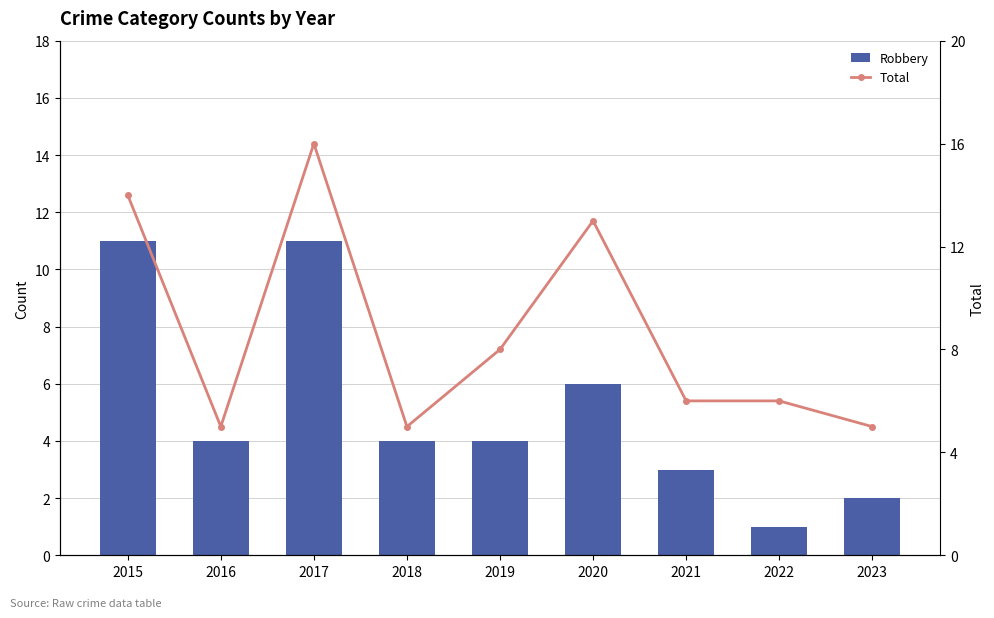

At which category is the sum across all series the highest?

2017